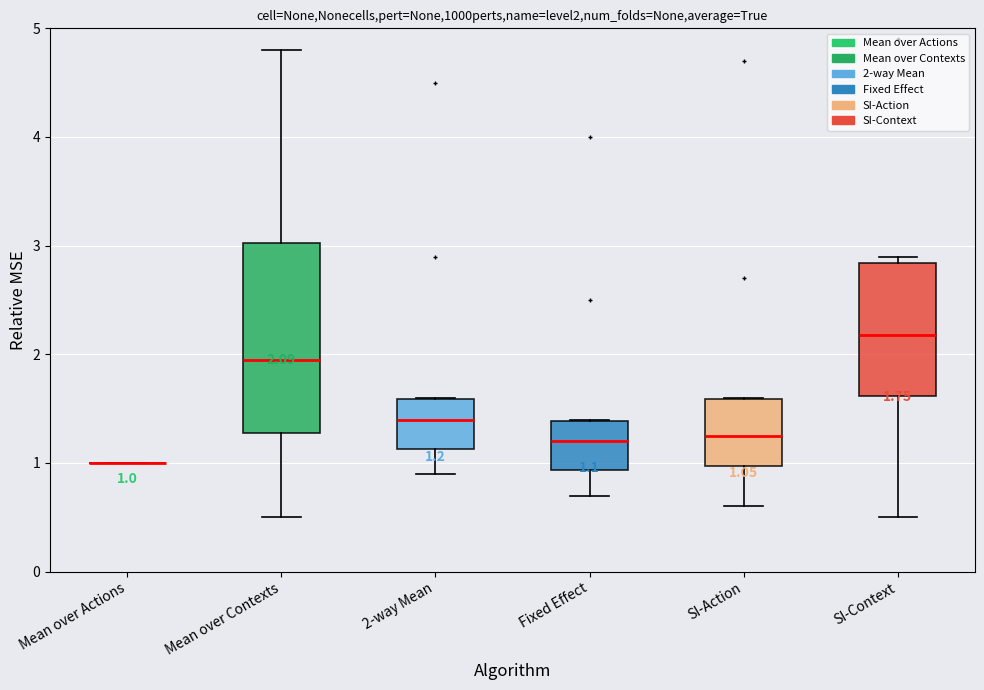

Which box is the tallest, from its lower edge to its upper edge?

Mean over Contexts